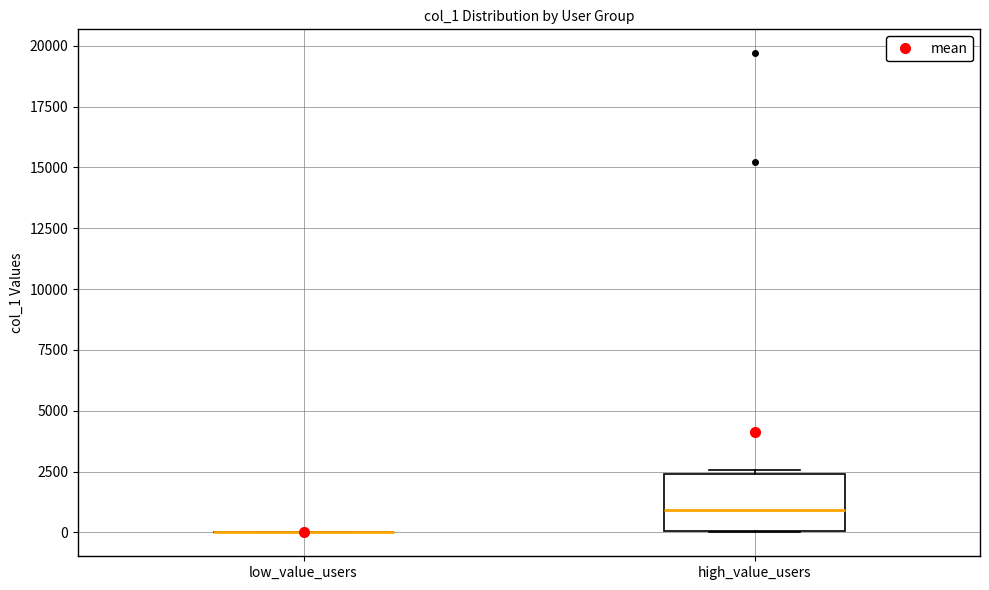

Comparing the boxes themselves (not the whiskers), which one is the tallest?

high_value_users